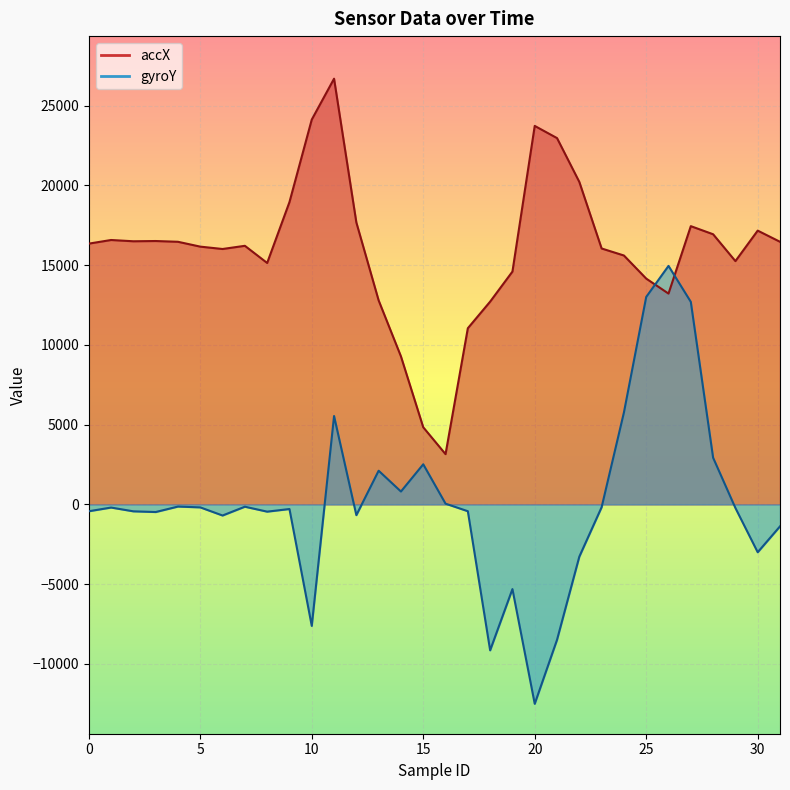

How many lines are shown in the chart?

2